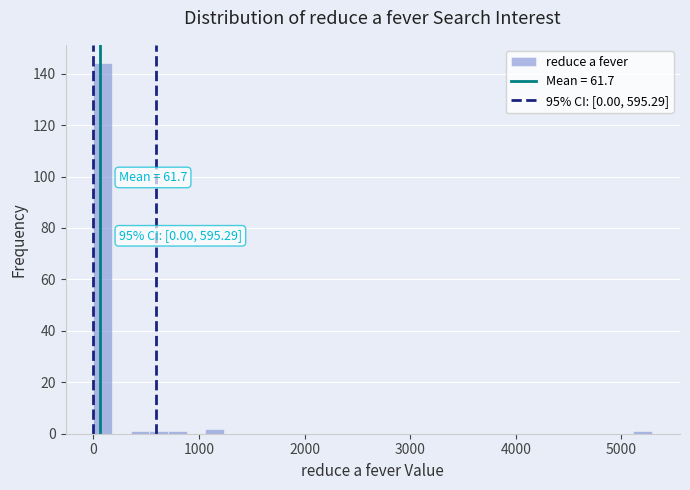

Around what value on the x-axis is the tallest bar? Give the approximate position of its centre, as read against the axis.

100